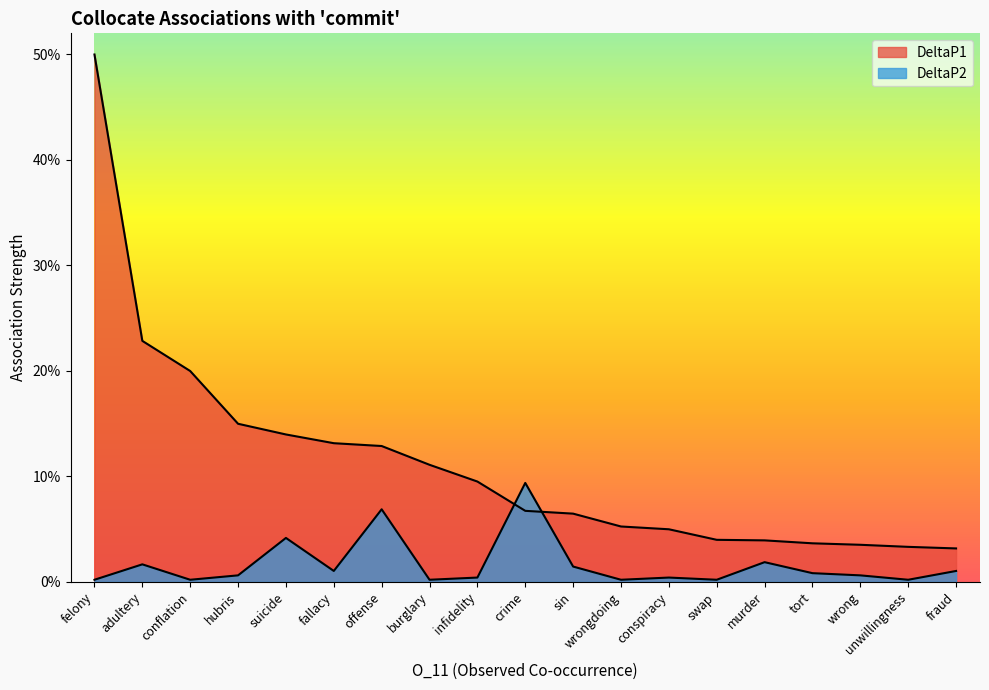

What is the total value across all series at conspiracy?

0.1